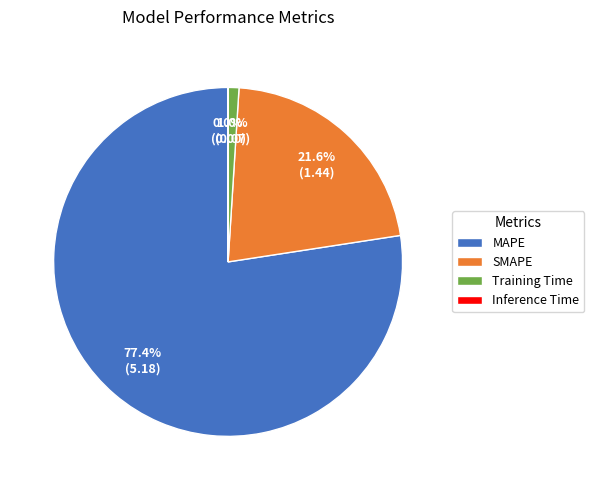

Which category has the biggest portion of the pie?

MAPE